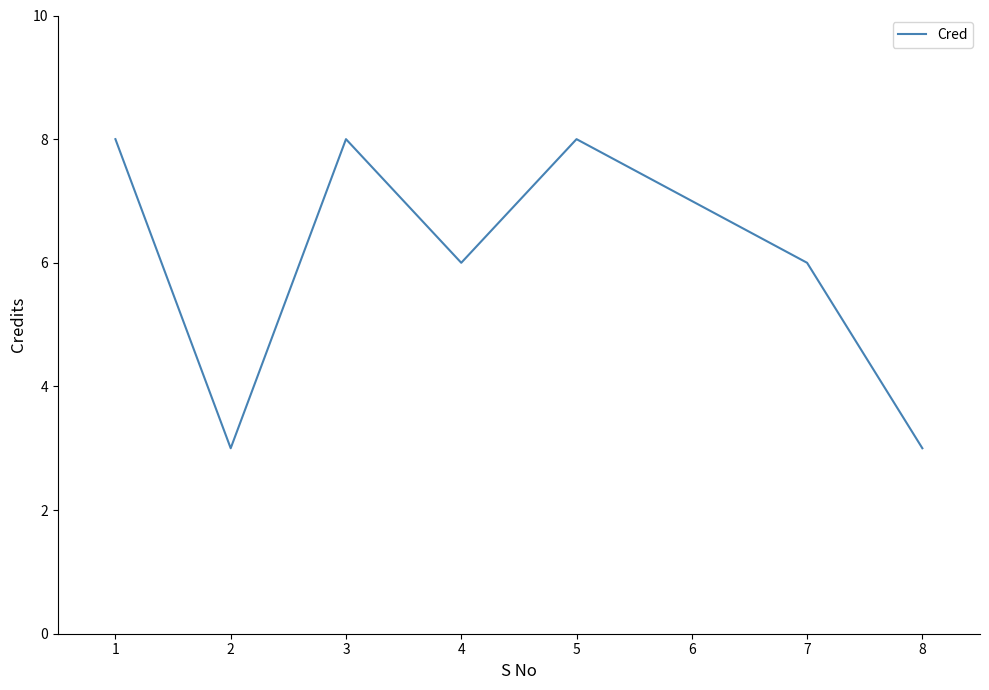

Where does the data first go above 7?

1